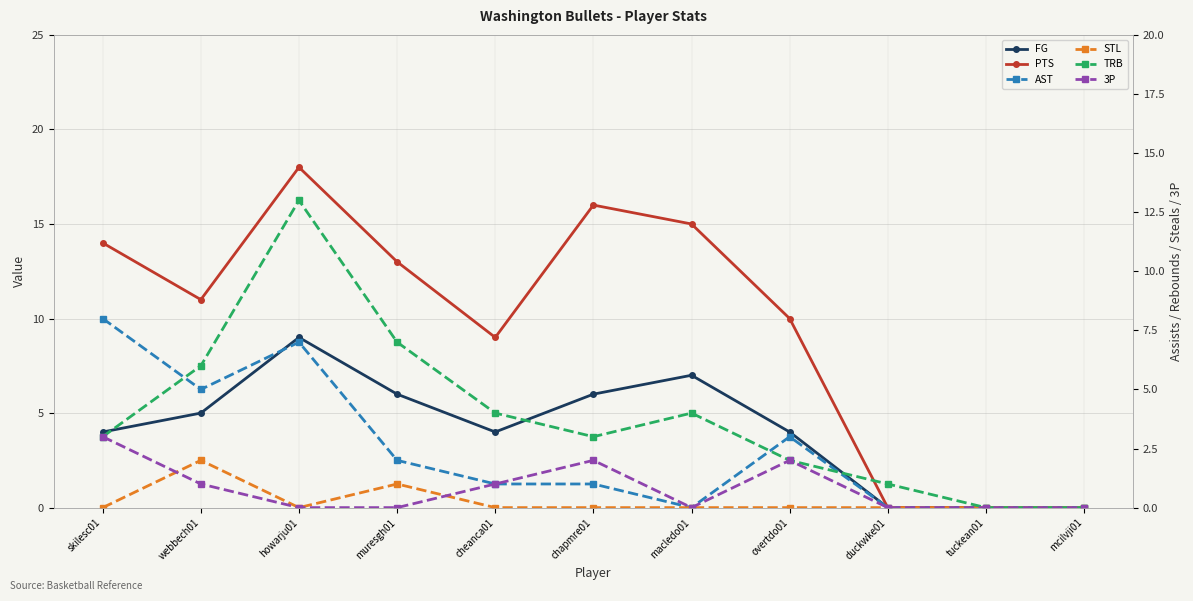

True or false: AST has more than 0 interior local peaks.

True